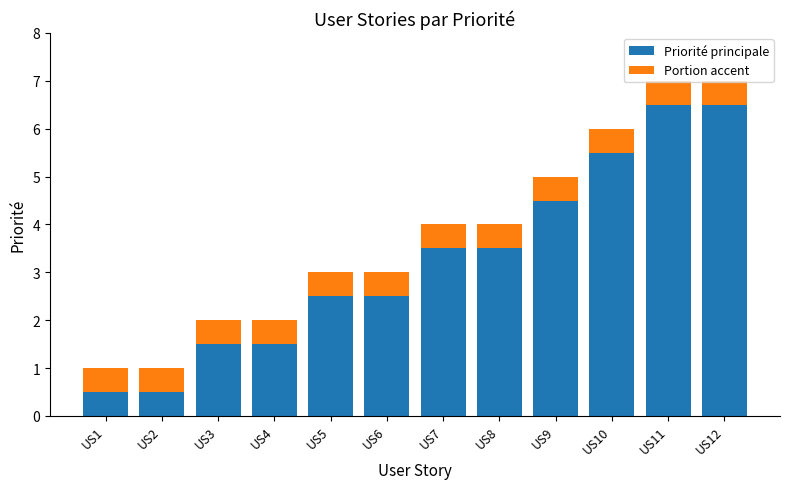

Are the bars grouped side by side (vs. stacked)?

No